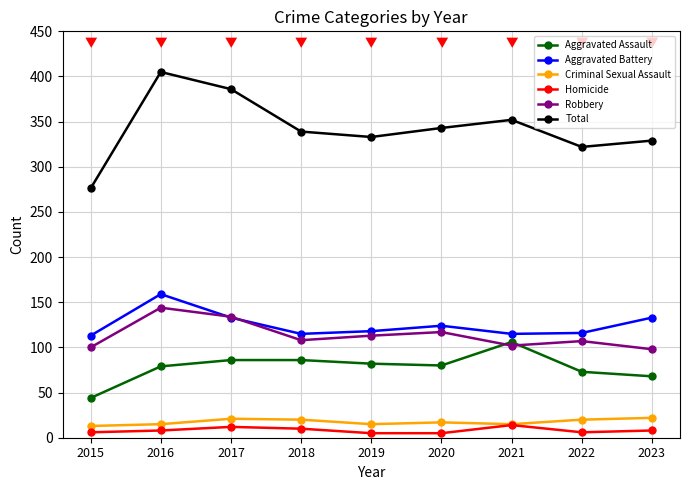

What value does the Aggravated Assault series have at 2018?

86